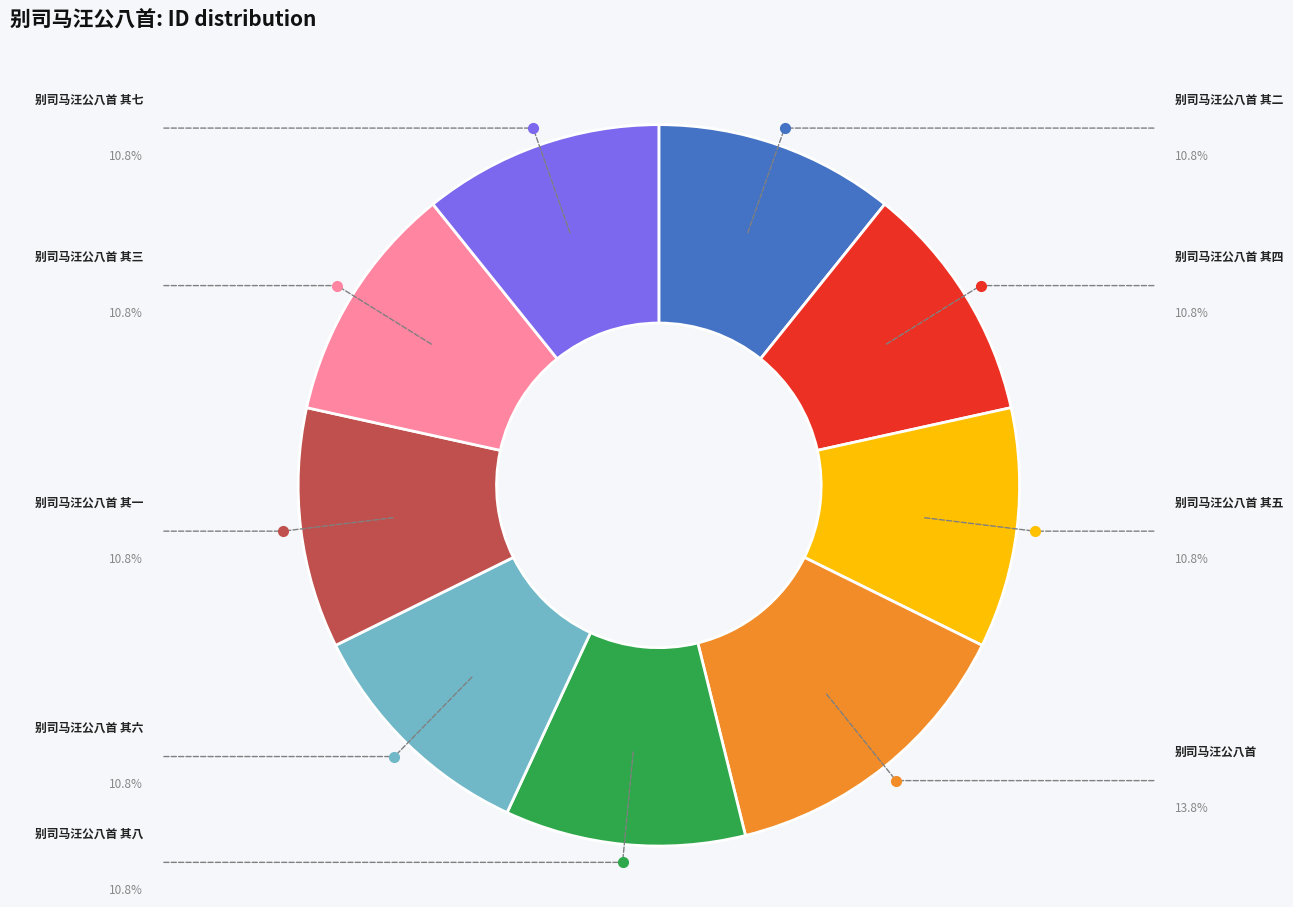

Does any single category account for the majority?

No